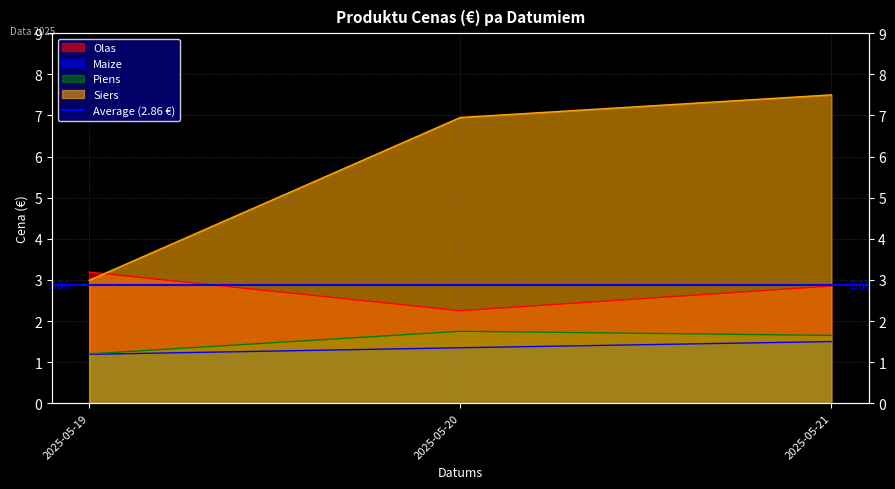

Reading left to right, list all the values displayed in this chart.

Olas: 2025-05-19=3.2	2025-05-20=2.2	2025-05-21=2.9
Maize: 2025-05-19=1.2	2025-05-20=1.4	2025-05-21=1.5
Piens: 2025-05-19=1.2	2025-05-20=1.8	2025-05-21=1.6
Siers: 2025-05-19=3.0	2025-05-20=7.0	2025-05-21=7.5